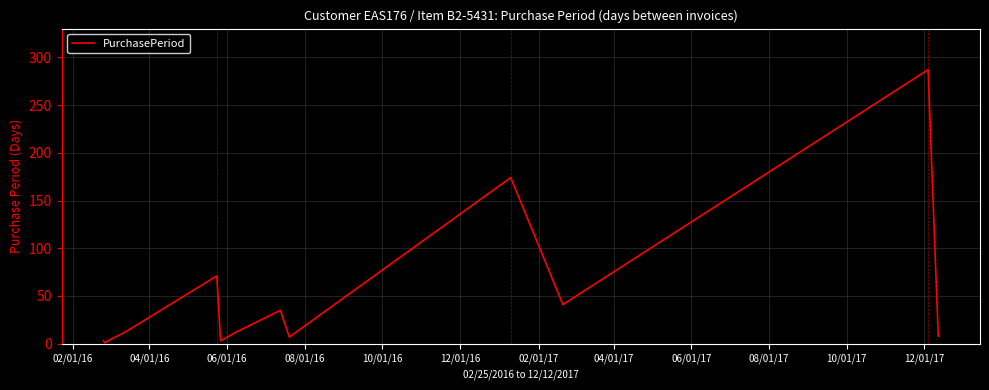

How many interior local peaks (higher than both neighbors) does the data have?

4